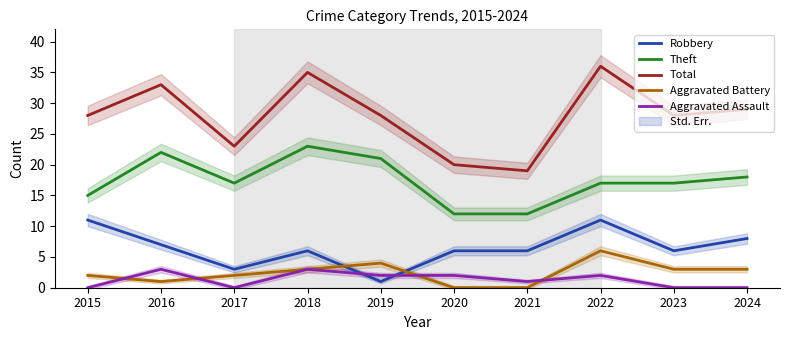

Which series changed the most between 2015 and 2018?

Theft